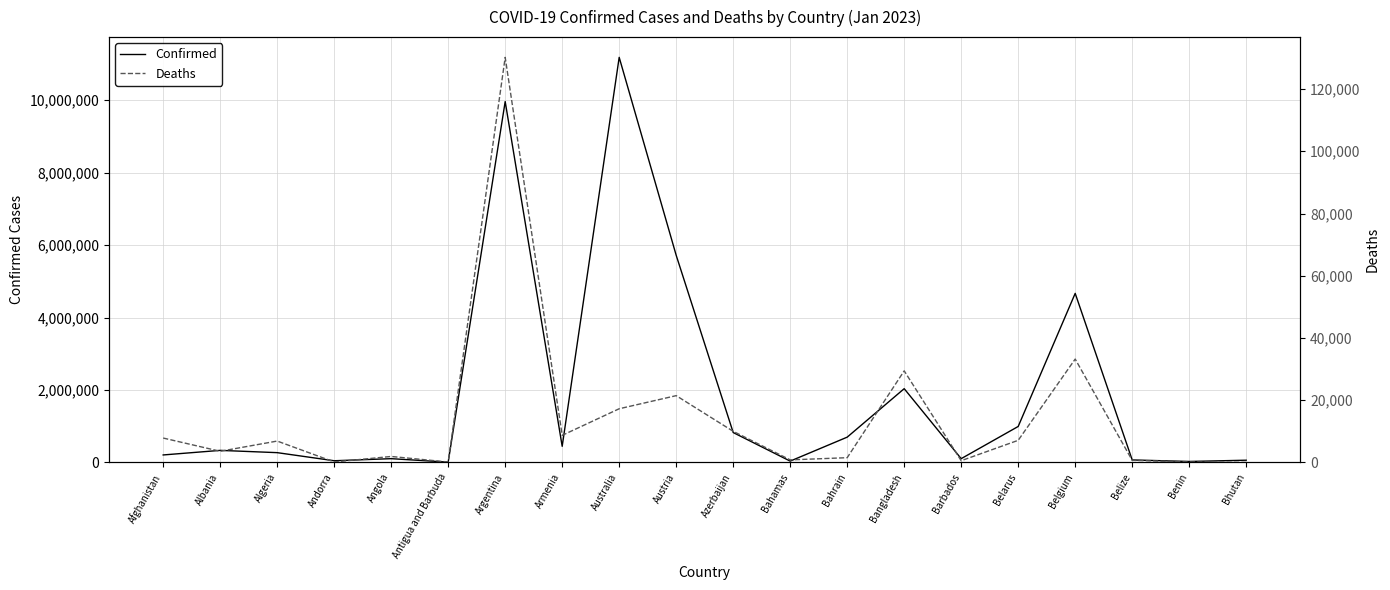

What is the difference between the Deaths values at Azerbaijan and Belarus?

2891